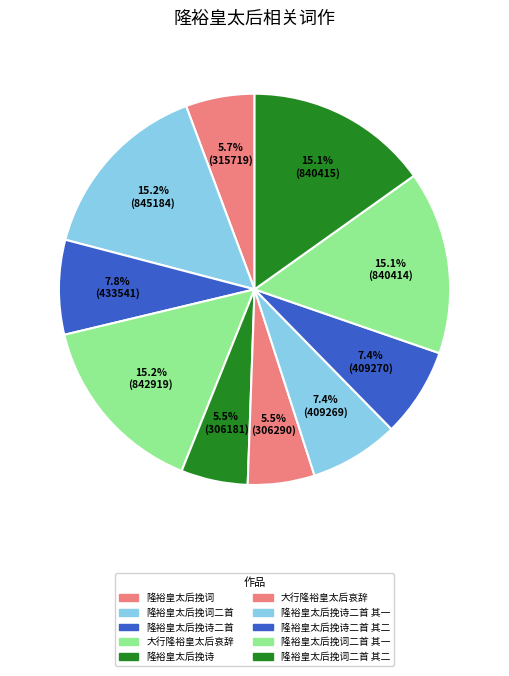

How many segments does this pie chart have?

10